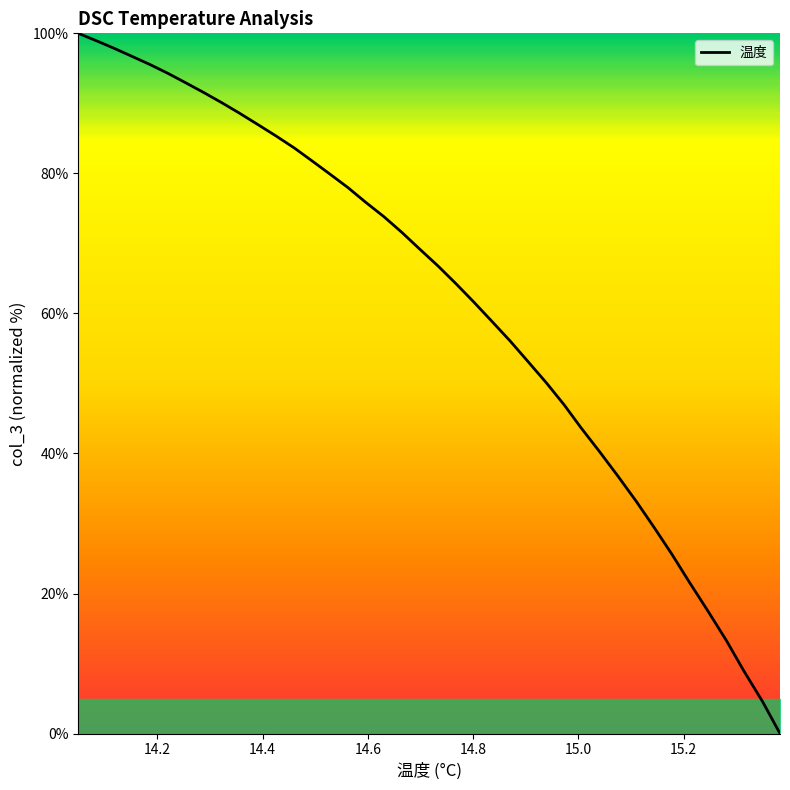

What is the difference between the maximum and minimum values?

100.0